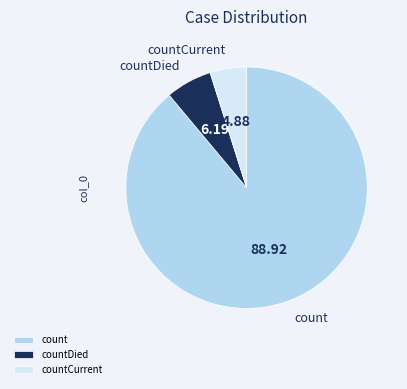

How many segments does this pie chart have?

3